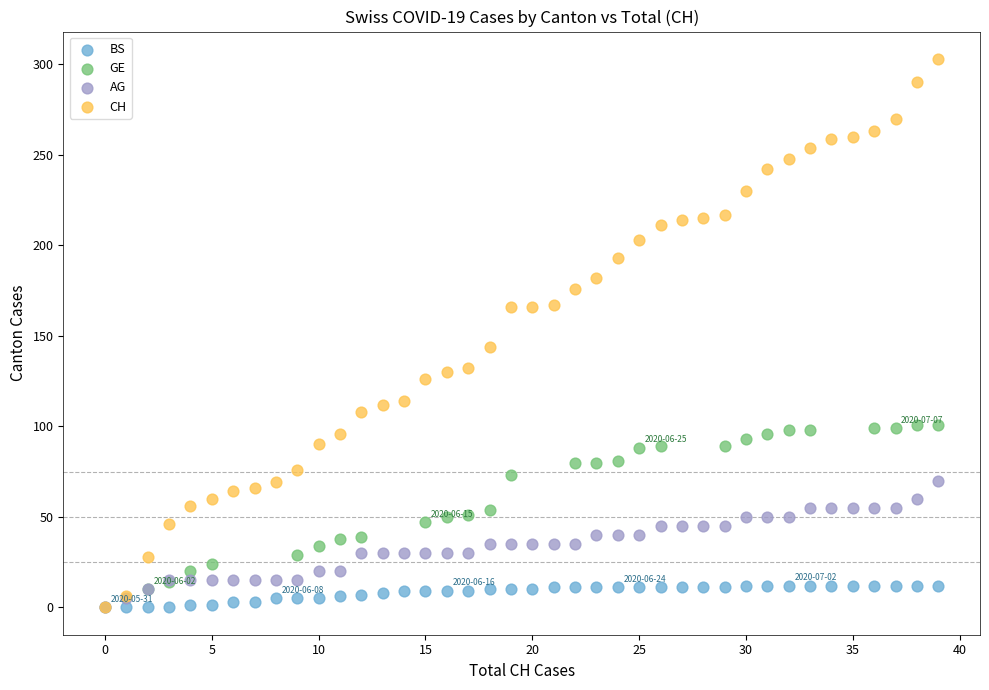

What are all the series names shown in the legend?

BS, GE, AG, CH